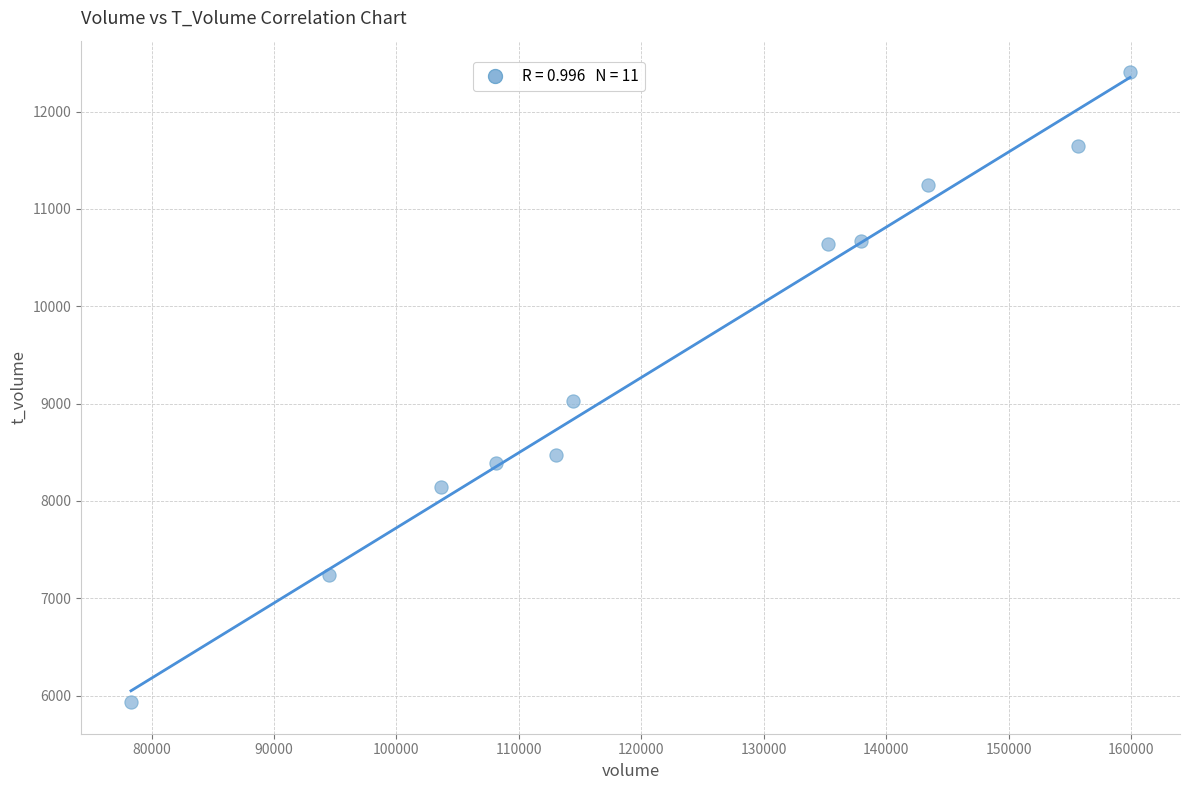

What is the range of Y values (max minus min)?

6472